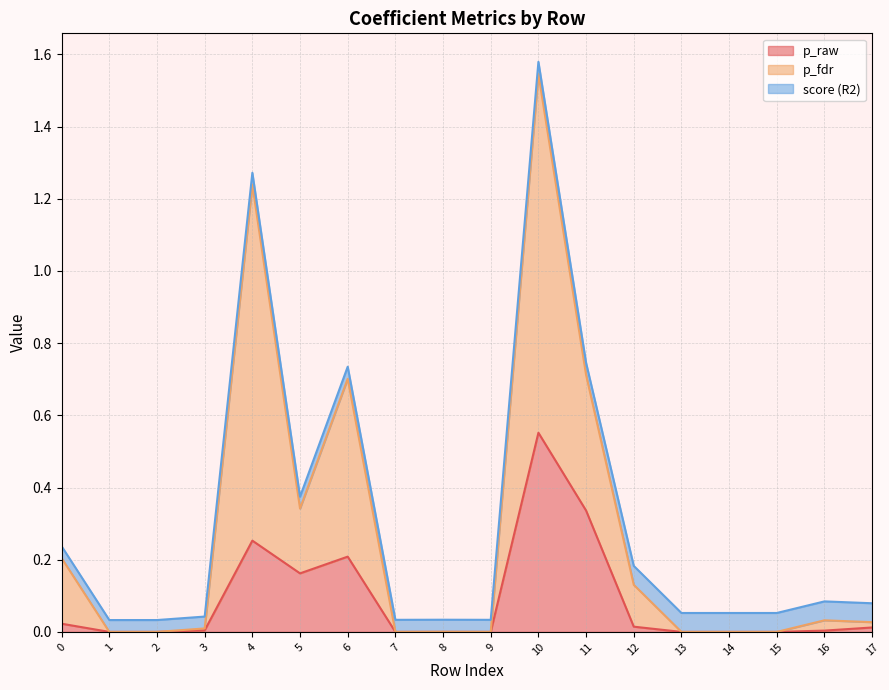

Which category has the highest value in the p_raw series?

10